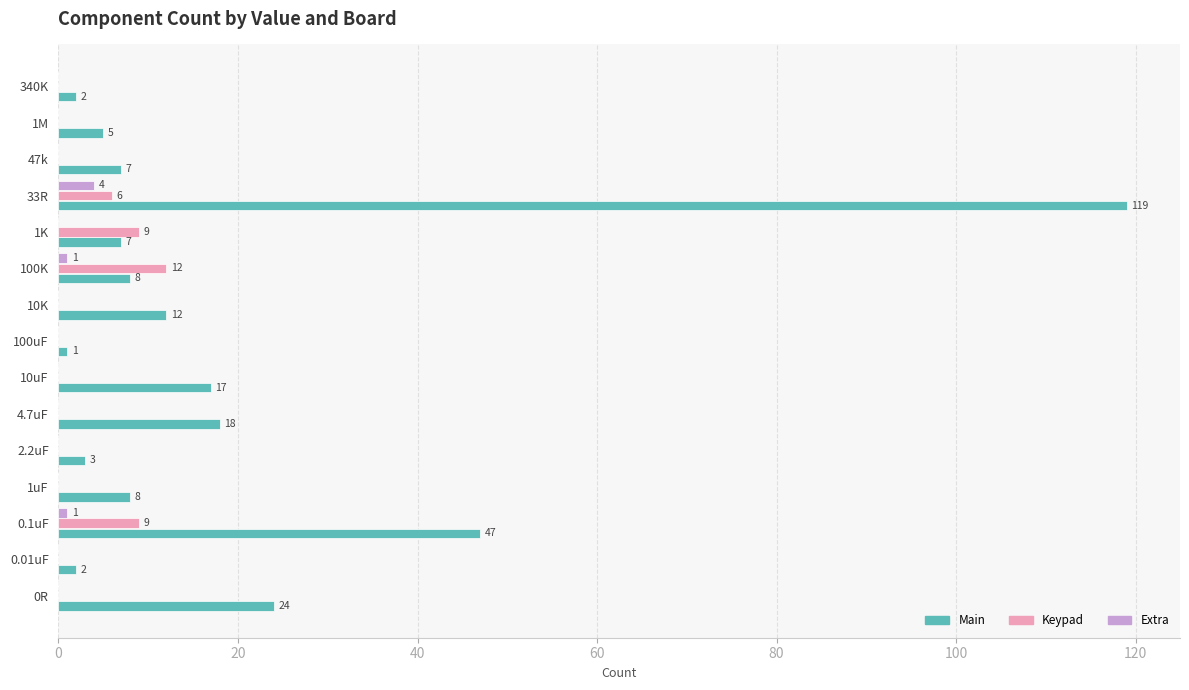

The Main series shows 24 at 0R. True or false?

True